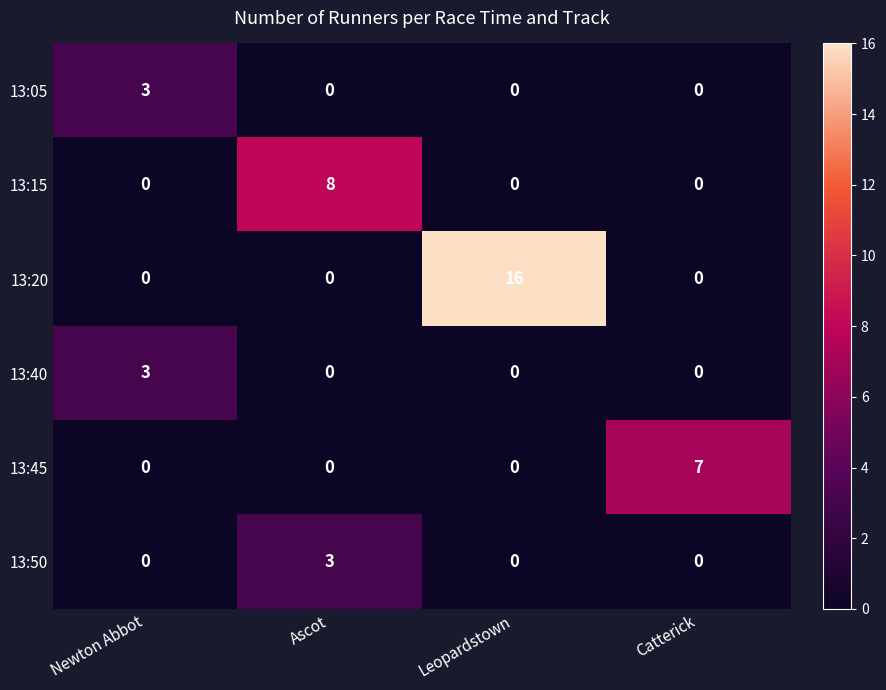

Read the 13:40 value at Newton Abbot.

3